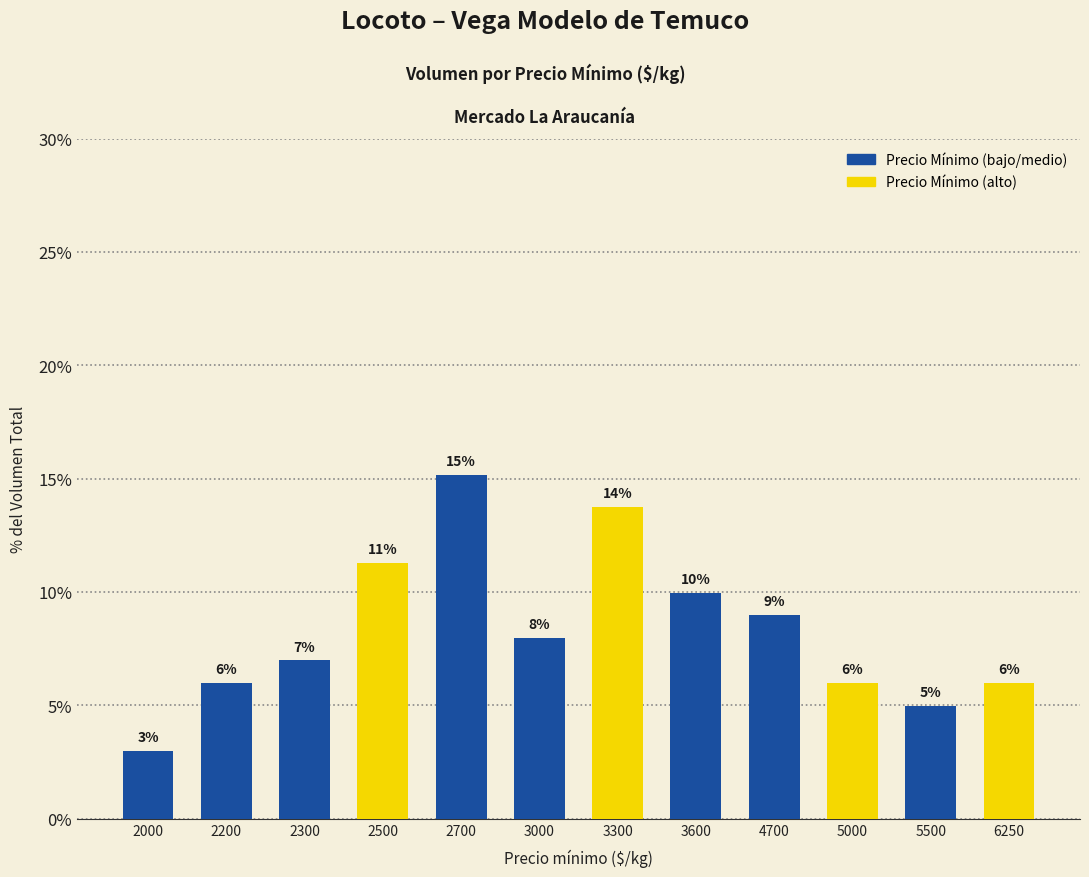

What is the approximate value at 2300?

7.0